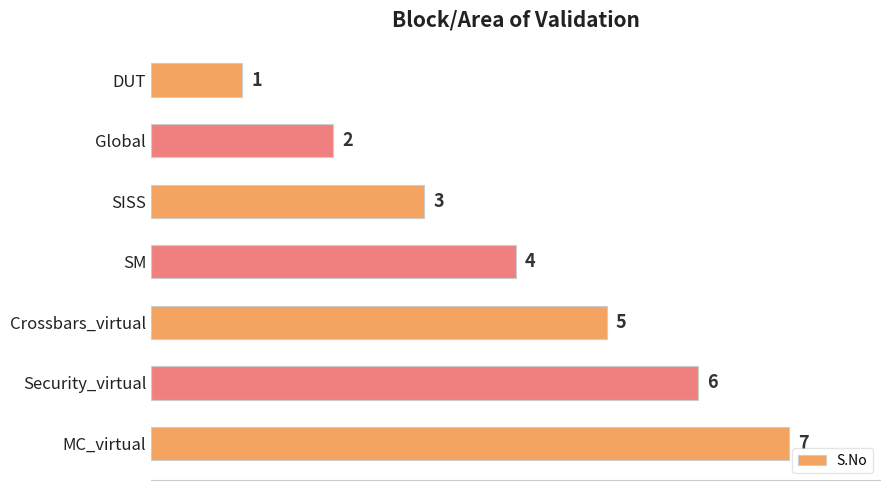

Read the value at SM.

4